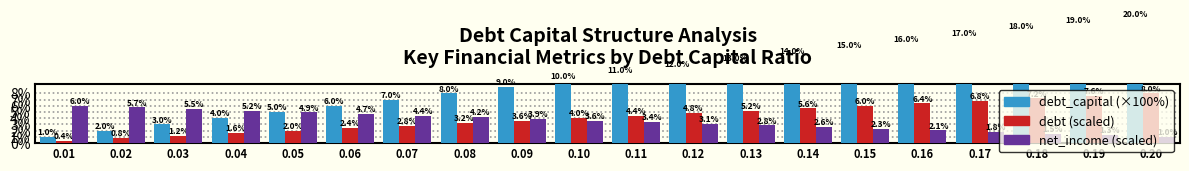

What is the sum of the net_income values at 0.05 and 0.10?

8.6